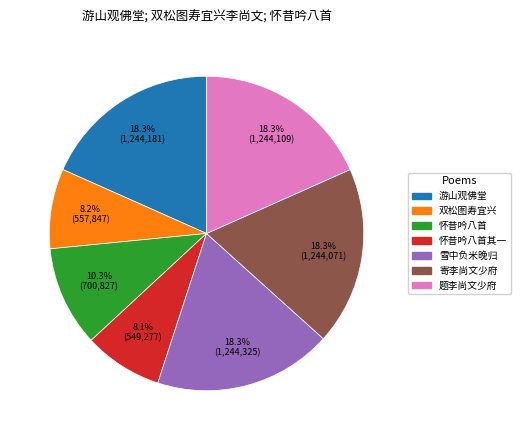

How many slices are in this pie chart?

7